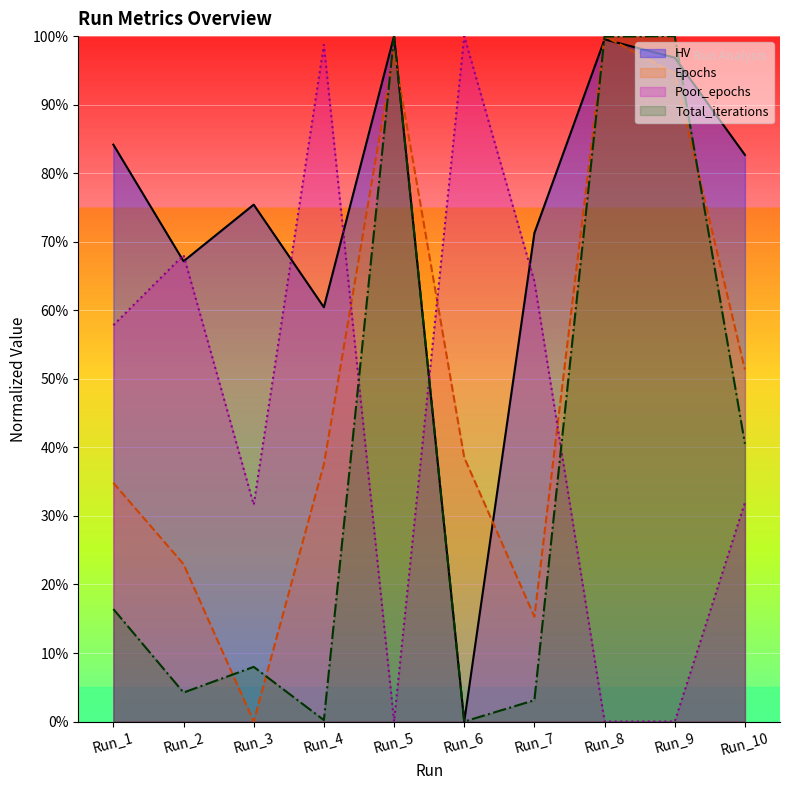

Which series has the largest range (max minus min)?

HV